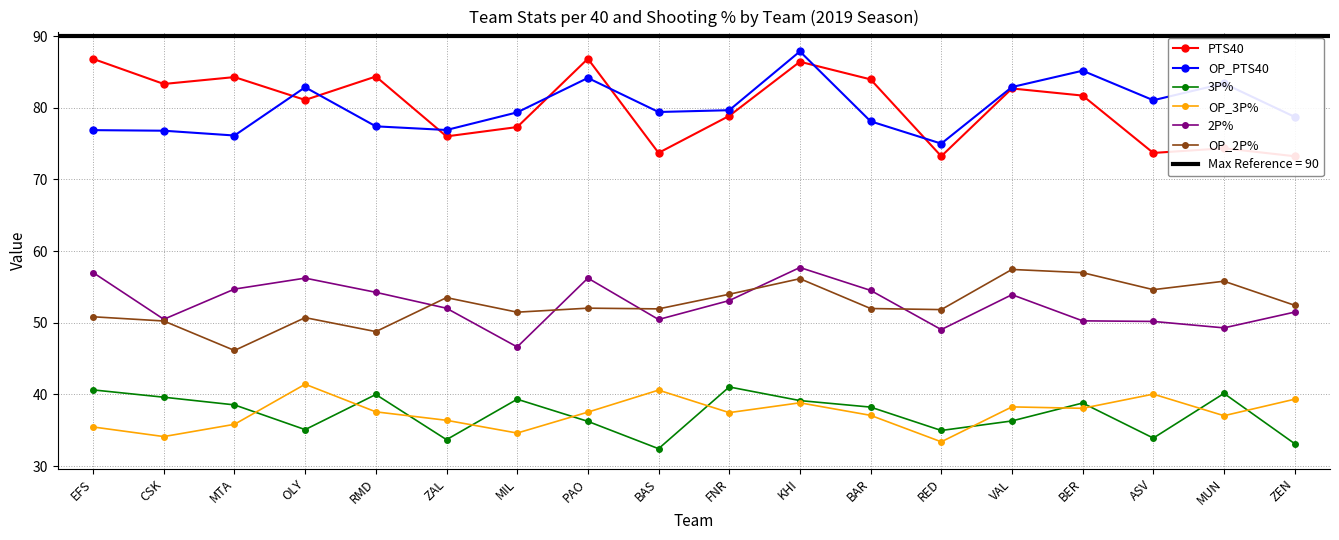

True or false: 2P% has more than 2 points higher than both neighbors.

True